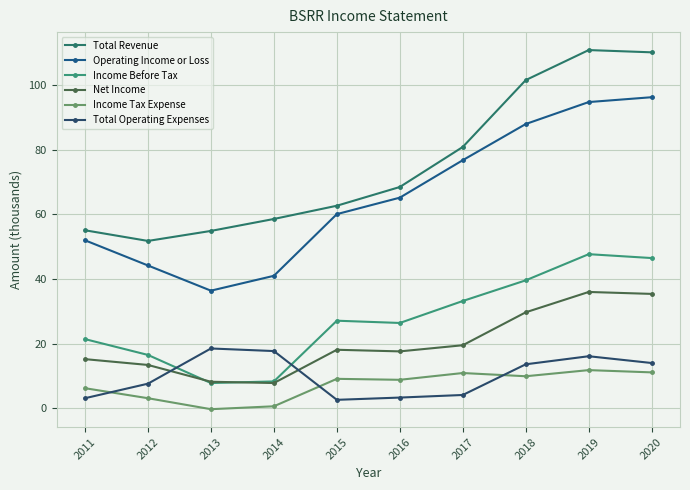

What value does the Total Operating Expenses series have at 2020?

14.0